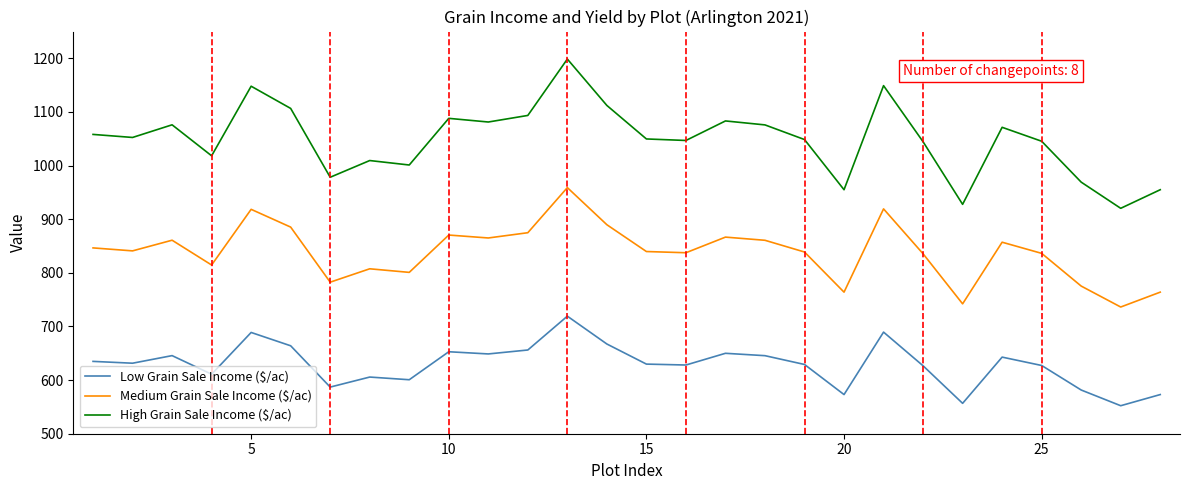

List the series in order of their overall mean, highest first.

High Grain Sale Income ($/ac), Medium Grain Sale Income ($/ac), Low Grain Sale Income ($/ac)